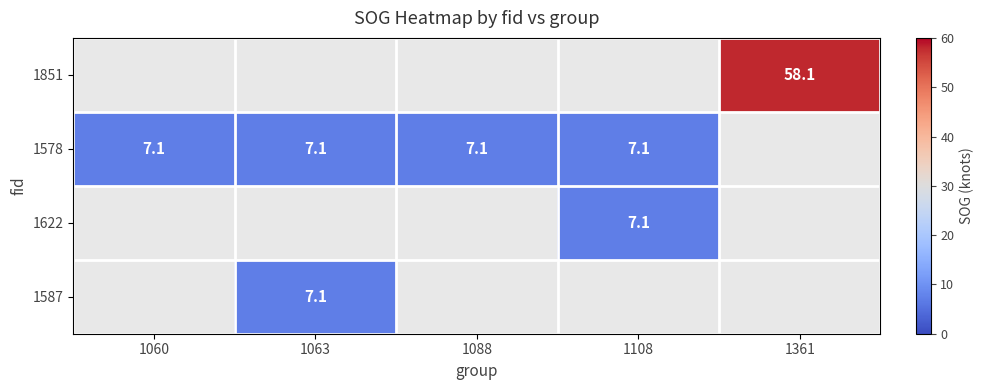

Is it true that 1578 equals 11.3 at 1060?

False